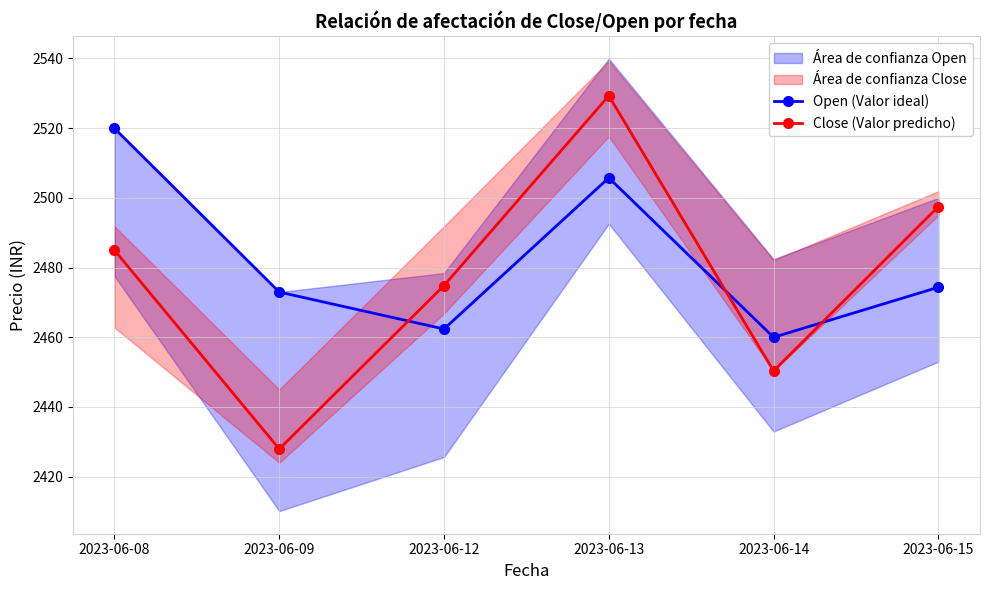

At which category is the sum across all series the highest?

2023-06-13